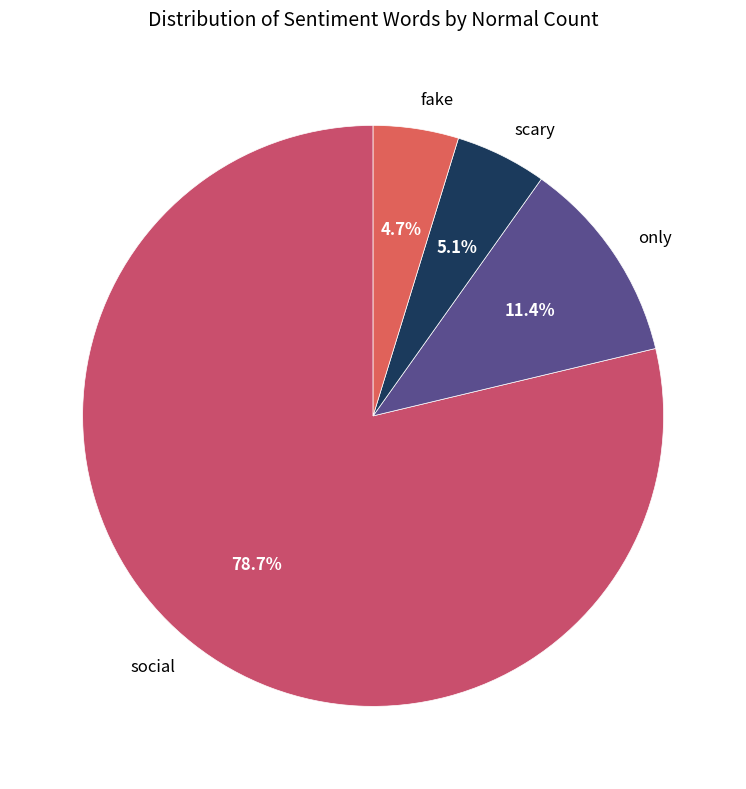

What is the ratio of the value at scary to the value at only?

0.4